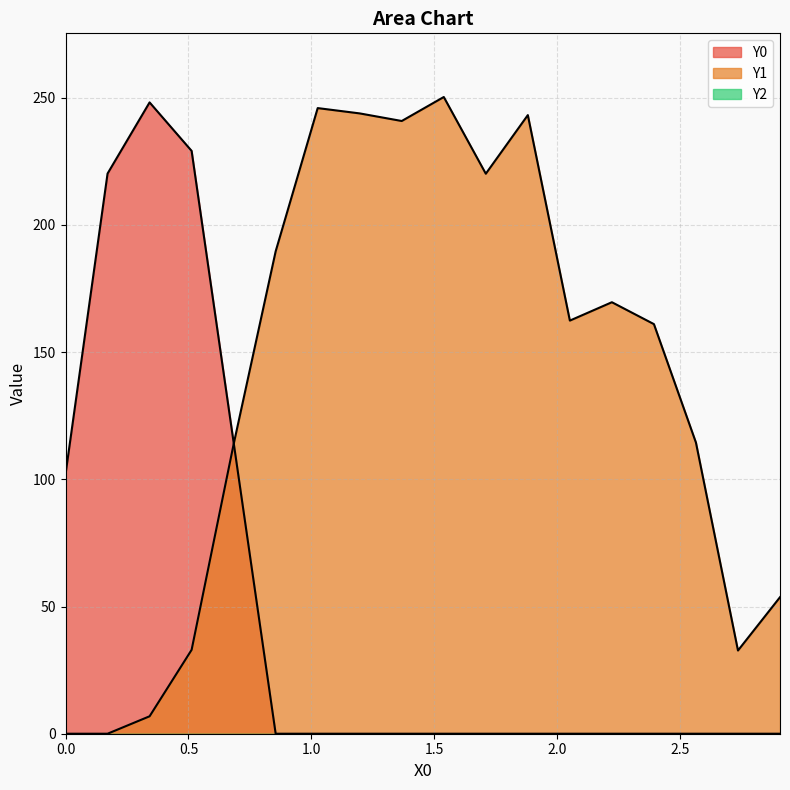

Which series has the largest total across all categories?

Y1